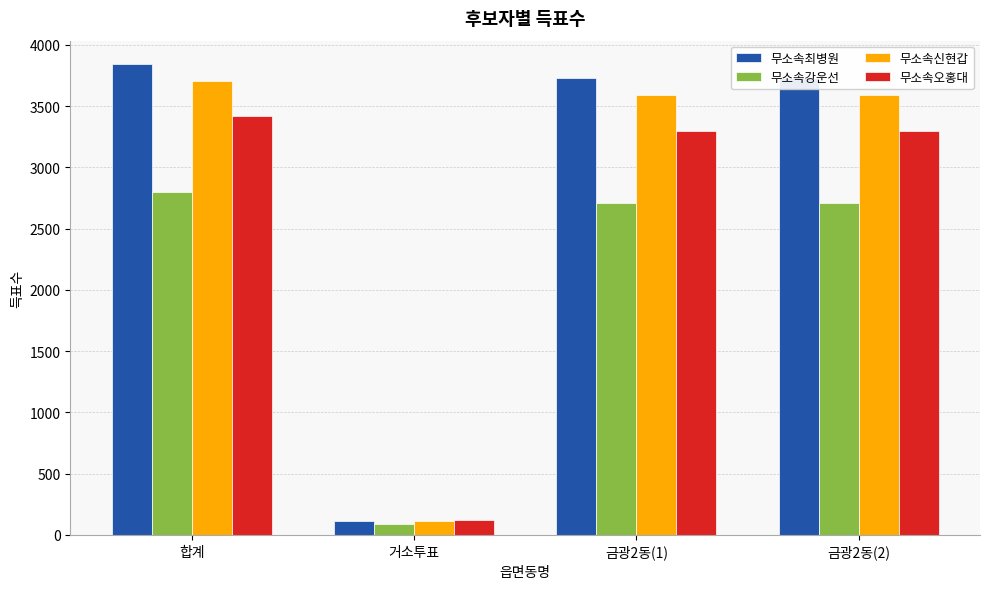

Reading right to left, extract all data points from this chart.

무소속최병원: 3729	3729	113	3842
무소속강운선: 2710	2710	88	2798
무소속신현갑: 3588	3588	113	3701
무소속오홍대: 3300	3300	122	3422